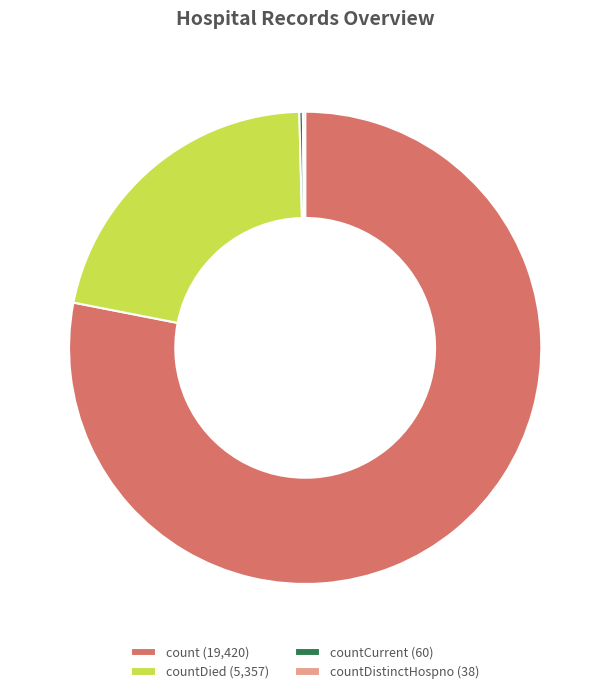

The countDied (5,357) slice represents 36% of the pie. True or false?

False